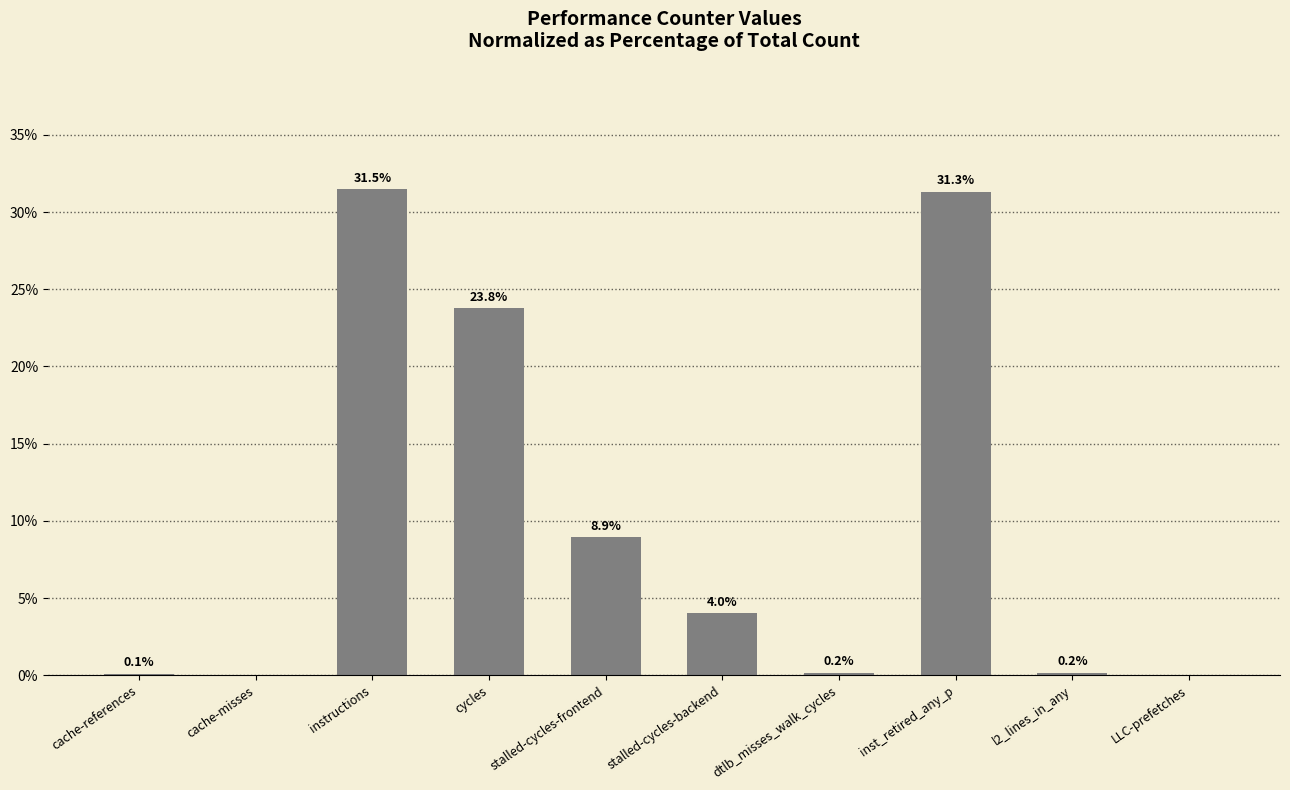

Count the number of data series in this chart.

1